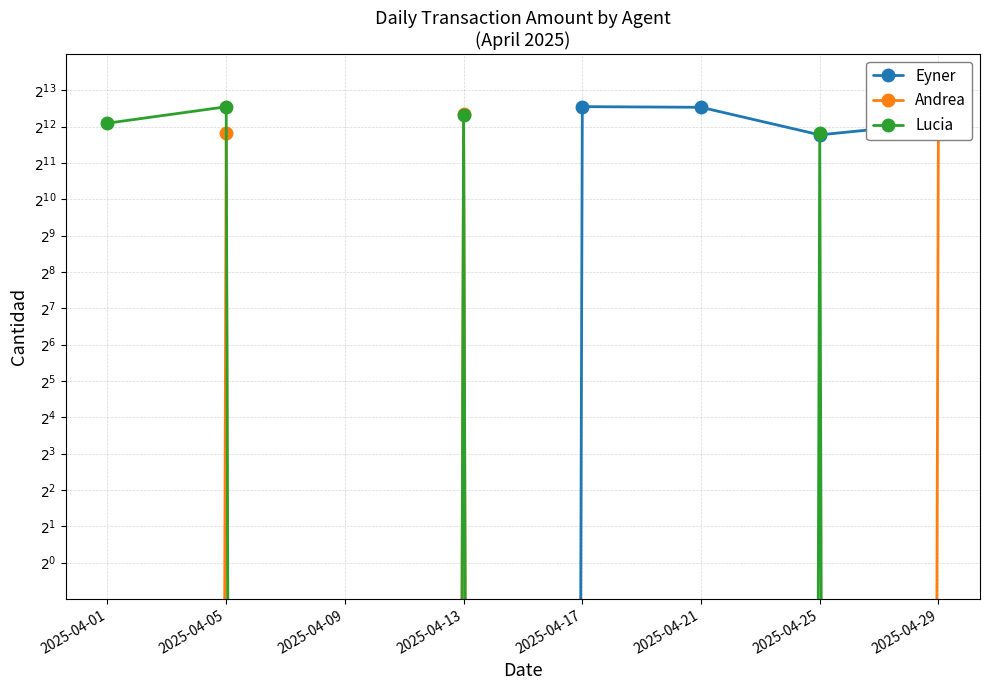

The value of Lucia at 2025-04-13 is 9144.9. True or false?

False